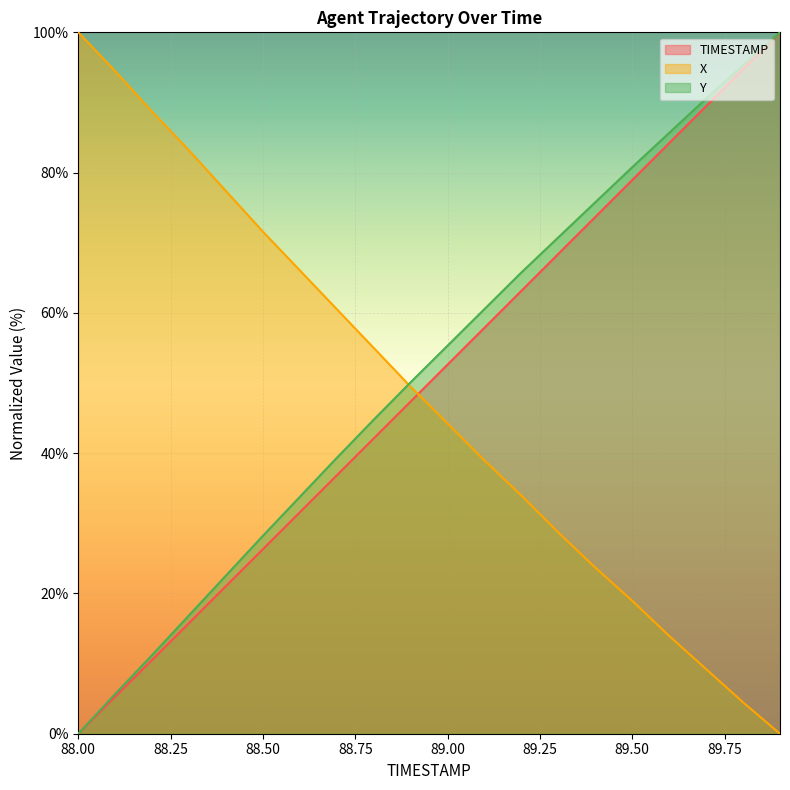

How many values in the TIMESTAMP series are below 52?

10